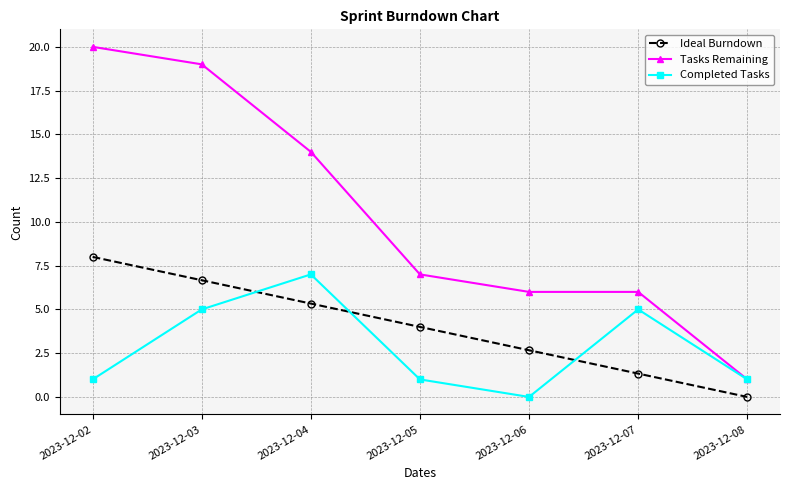

The value of Ideal Burndown at 2023-12-05 is 5.5. True or false?

False